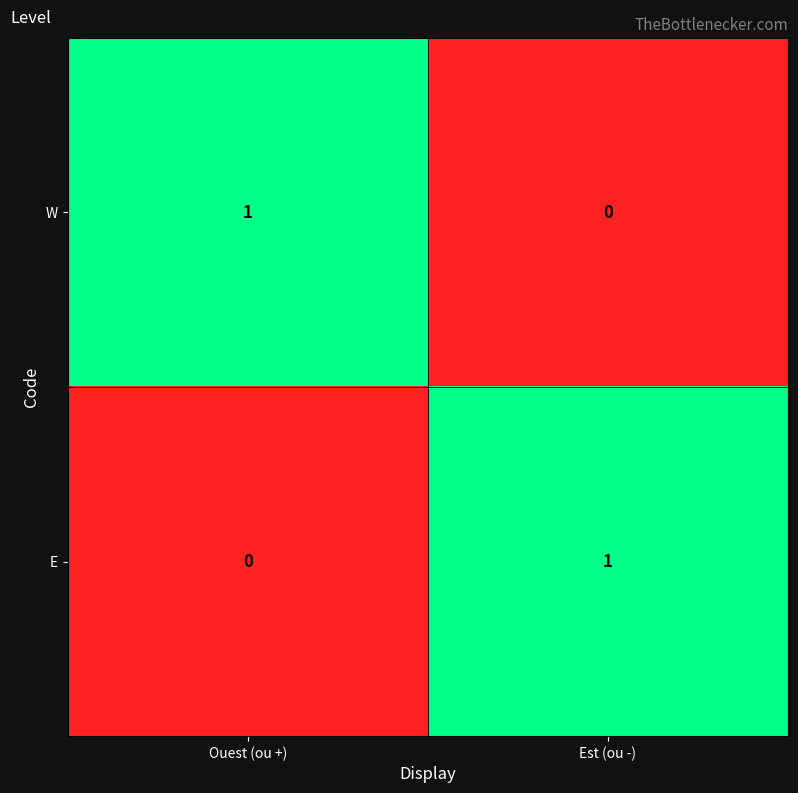

True or false: W has a value of 1 at Est (ou -).

False